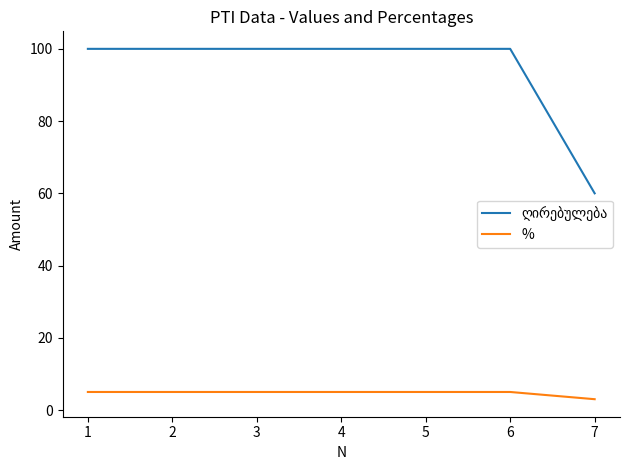

At how many categories does at least one series exceed 78?

6